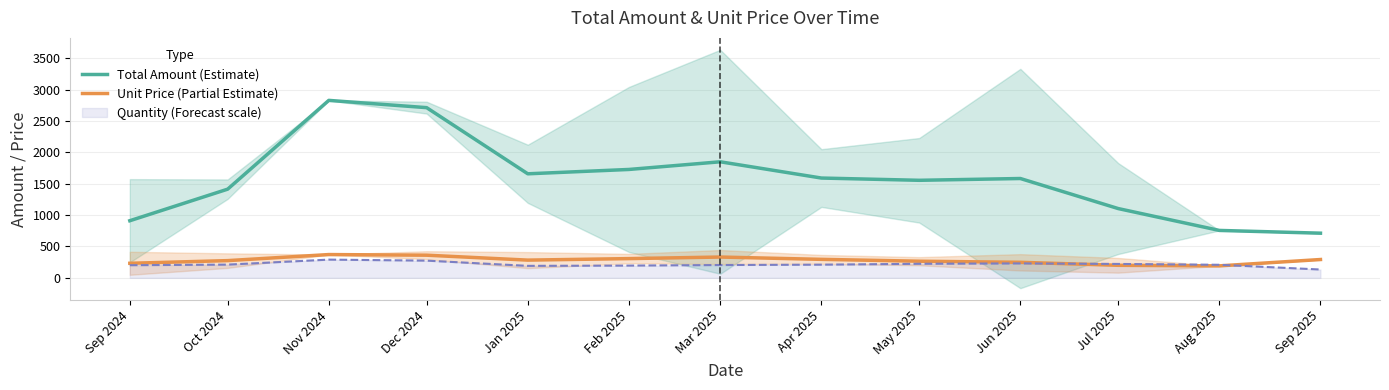

What value does the Unit Price (Partial Estimate) series have at Jul 2025?

199.8